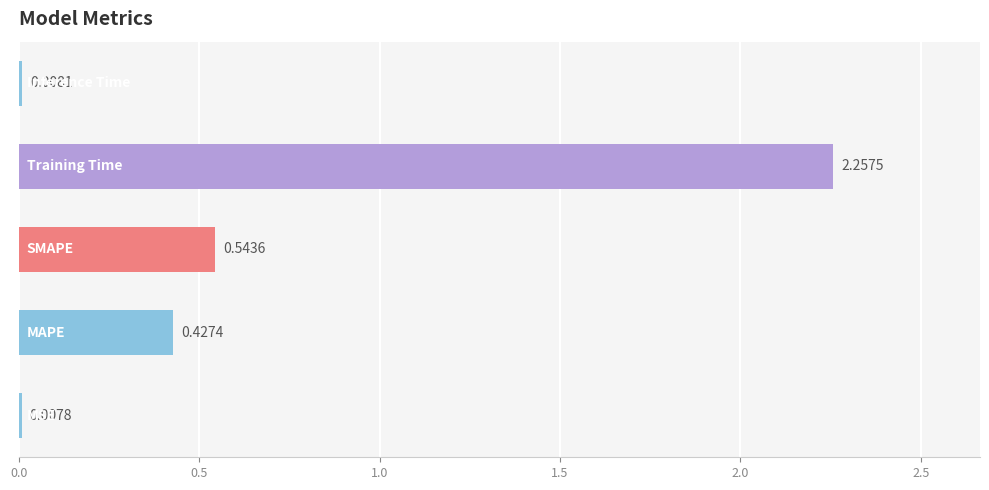

What is the sum of all values?

3.2